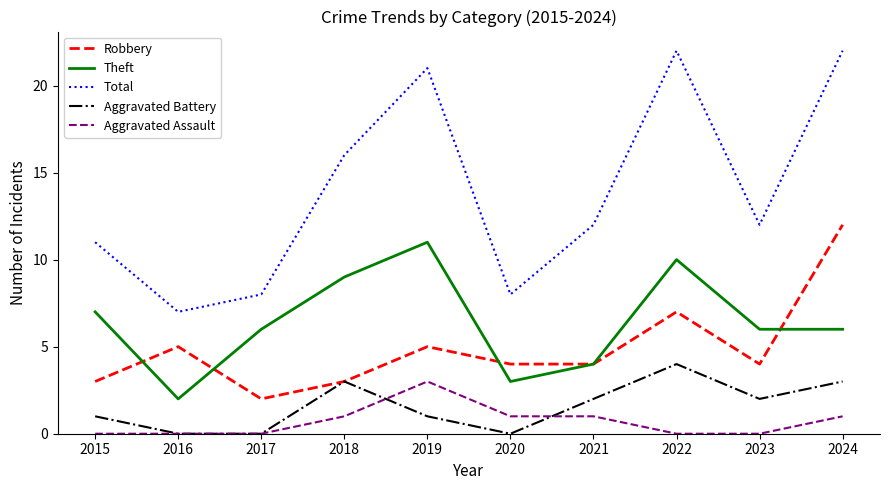

Where is the first local maximum for Theft?

2019